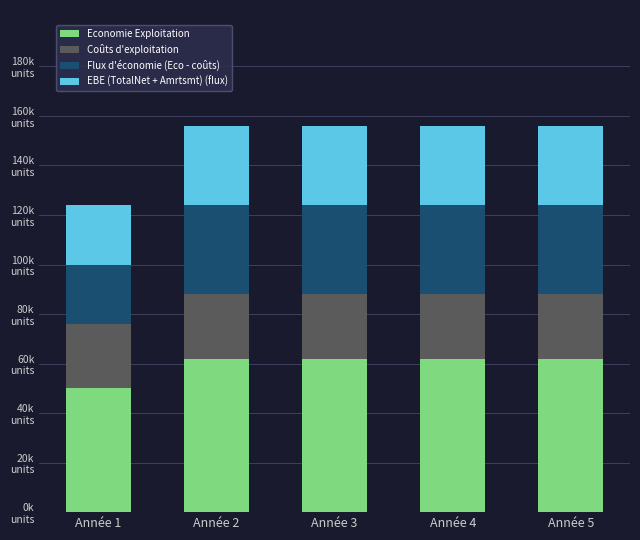

Are the bars horizontal?

No